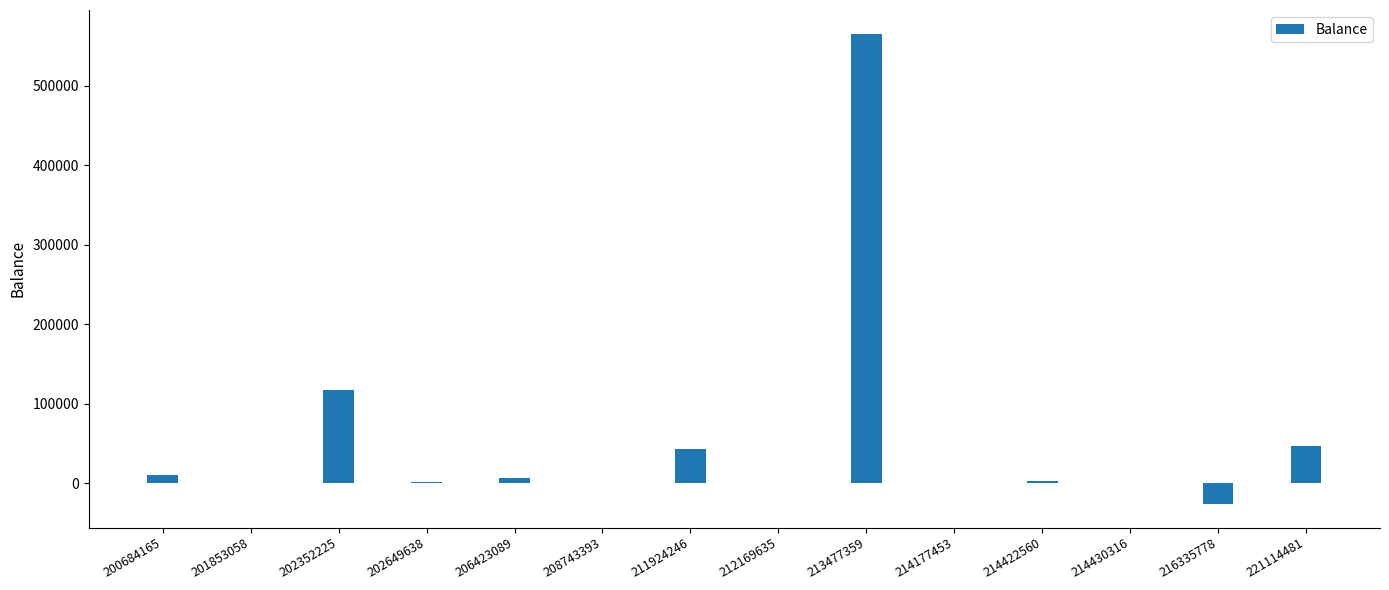

The value at 214422560 is 3000.0. True or false?

True